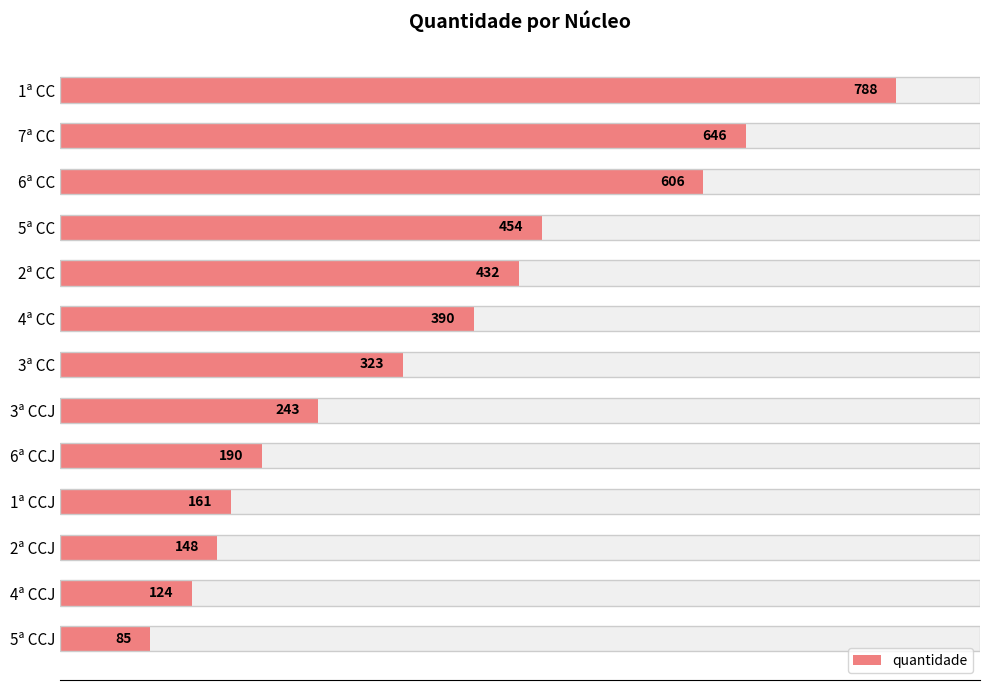

What is the smallest value displayed?

85